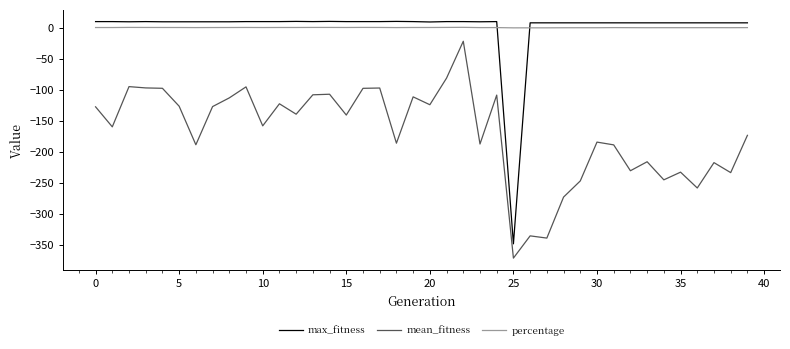

Which series has the largest range (max minus min)?

max_fitness